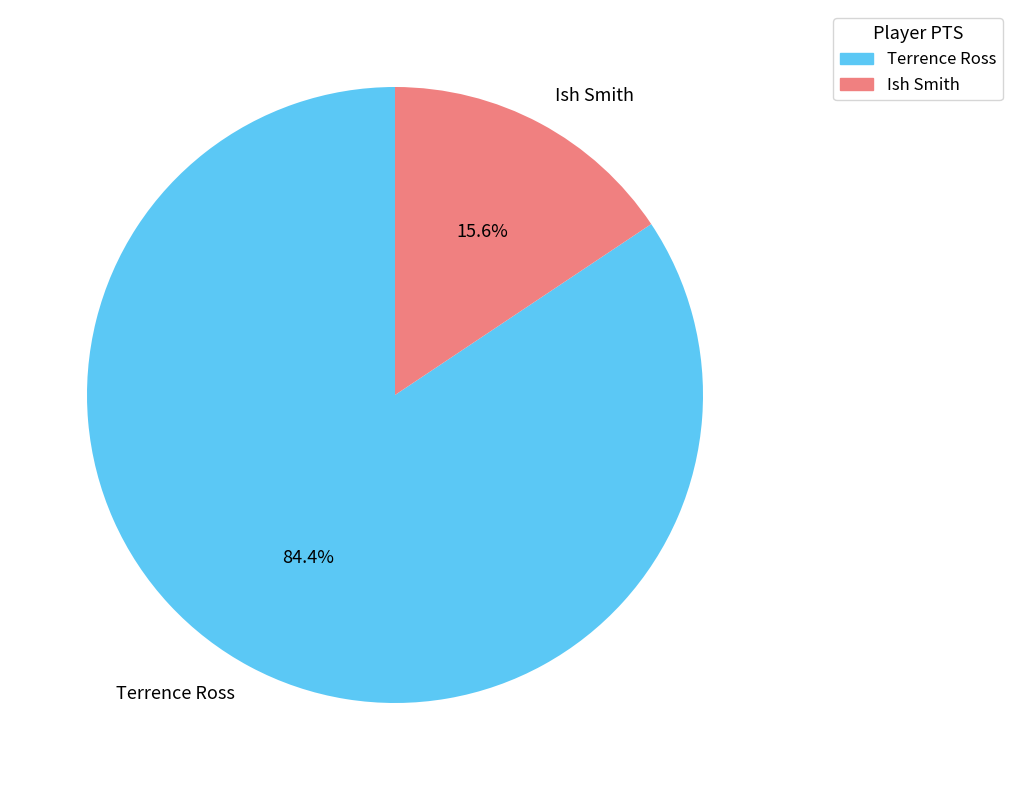

Count the number of slices in the pie.

2